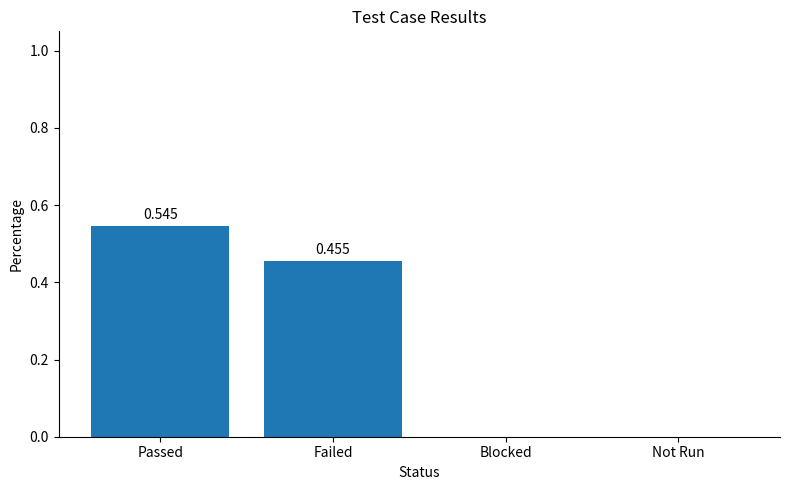

How many distinct data groups are displayed?

1